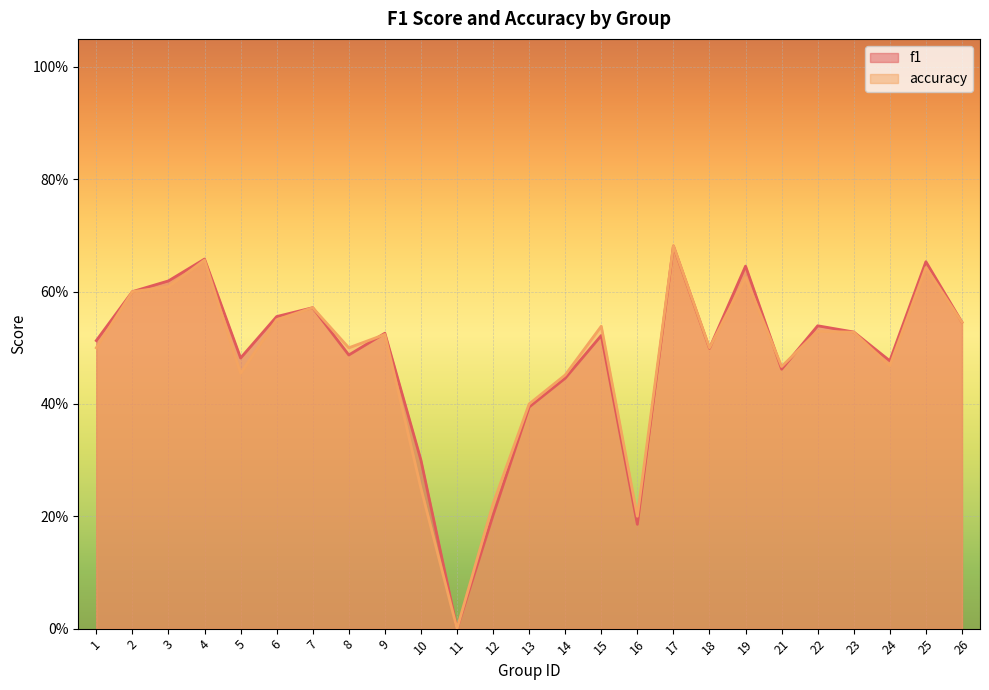

What is the approximate value of f1 at 9?

0.5